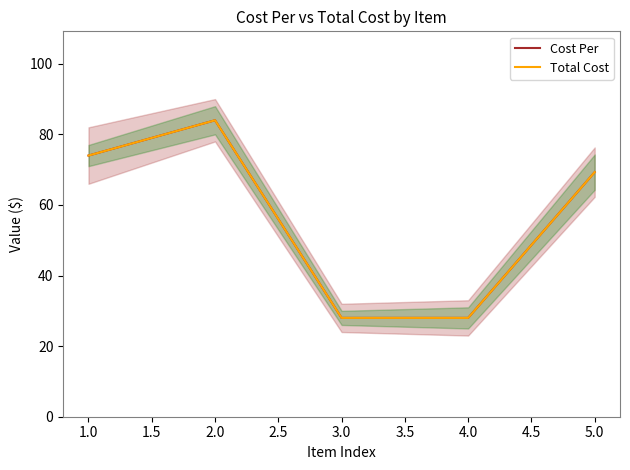

What is the smallest value displayed?

28.0